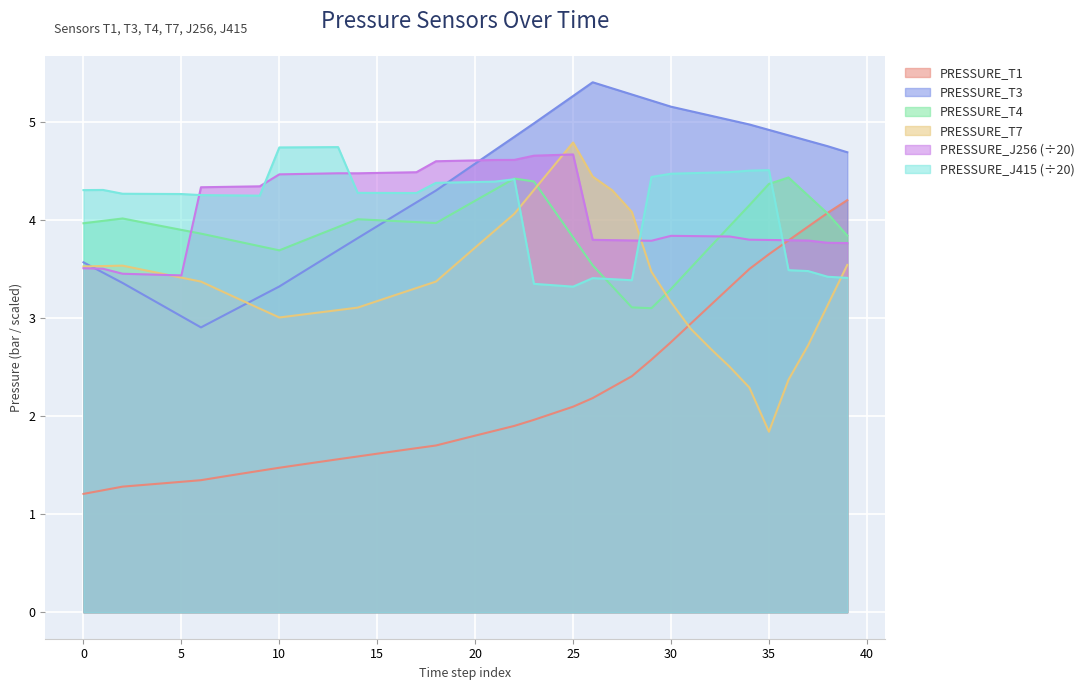

Reading left to right, extract all data points from this chart.

PRESSURE_T1: 1.2	1.2	1.3	1.3	1.3	1.3	1.3	1.4	1.4	1.4	1.5	1.5	1.5	1.6	1.6	1.6	1.6	1.7	1.7	1.7	1.8	1.8	1.9	2.0	2.0	2.1	2.2	2.3	2.4	2.6	2.8	2.9	3.1	3.3	3.5	3.6	3.8	3.9	4.1	4.2
PRESSURE_T3: 3.6	3.5	3.4	3.2	3.1	3.0	2.9	3.0	3.1	3.2	3.3	3.4	3.6	3.7	3.8	3.9	4.1	4.2	4.3	4.4	4.6	4.7	4.8	5.0	5.1	5.3	5.4	5.3	5.3	5.2	5.2	5.1	5.1	5.0	5.0	4.9	4.9	4.8	4.7	4.7
PRESSURE_T4: 4.0	4.0	4.0	4.0	3.9	3.9	3.9	3.8	3.8	3.7	3.7	3.8	3.8	3.9	4.0	4.0	4.0	4.0	4.0	4.1	4.2	4.3	4.4	4.4	4.1	3.8	3.5	3.3	3.1	3.1	3.3	3.5	3.7	3.9	4.1	4.4	4.4	4.2	4.1	3.8
PRESSURE_T7: 3.5	3.5	3.5	3.5	3.5	3.4	3.4	3.3	3.2	3.1	3.0	3.0	3.1	3.1	3.1	3.2	3.2	3.3	3.4	3.5	3.7	3.9	4.1	4.3	4.5	4.8	4.4	4.3	4.1	3.5	3.2	2.9	2.7	2.5	2.3	1.8	2.4	2.7	3.1	3.5
PRESSURE_J256: 3.5	3.5	3.4	3.4	3.4	3.4	4.3	4.3	4.3	4.3	4.5	4.5	4.5	4.5	4.5	4.5	4.5	4.5	4.6	4.6	4.6	4.6	4.6	4.7	4.7	4.7	3.8	3.8	3.8	3.8	3.8	3.8	3.8	3.8	3.8	3.8	3.8	3.8	3.8	3.8
PRESSURE_J415: 4.3	4.3	4.3	4.3	4.3	4.3	4.3	4.2	4.2	4.2	4.7	4.7	4.7	4.7	4.3	4.3	4.3	4.3	4.4	4.4	4.4	4.4	4.4	3.3	3.3	3.3	3.4	3.4	3.4	4.4	4.5	4.5	4.5	4.5	4.5	4.5	3.5	3.5	3.4	3.4